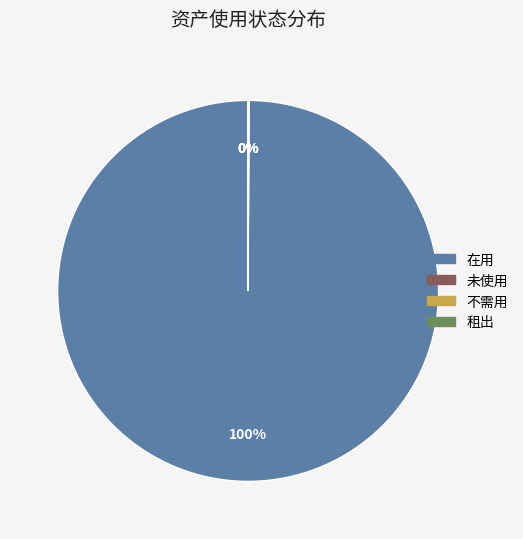

To the nearest percent, what is the difference between the largest and smallest slice percentages?

100%